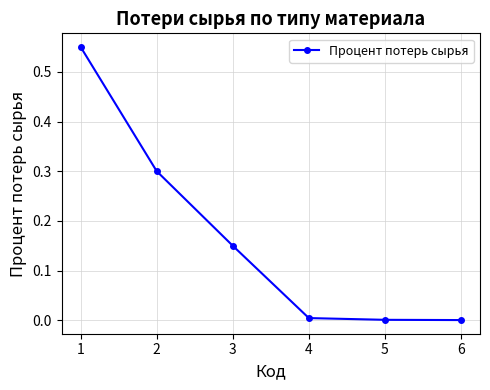

What is the difference between the maximum and minimum values?

0.5